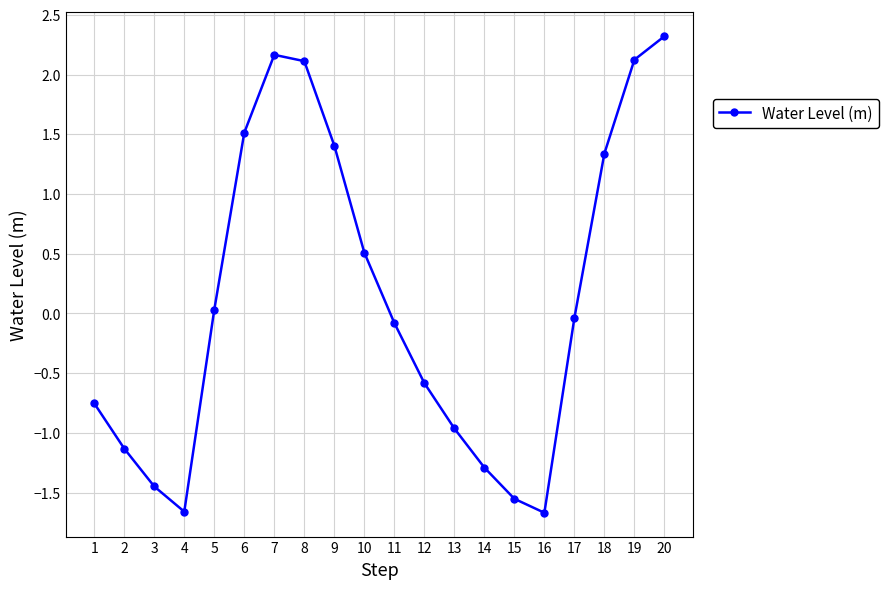

What is the minimum value shown in the chart?

-1.7